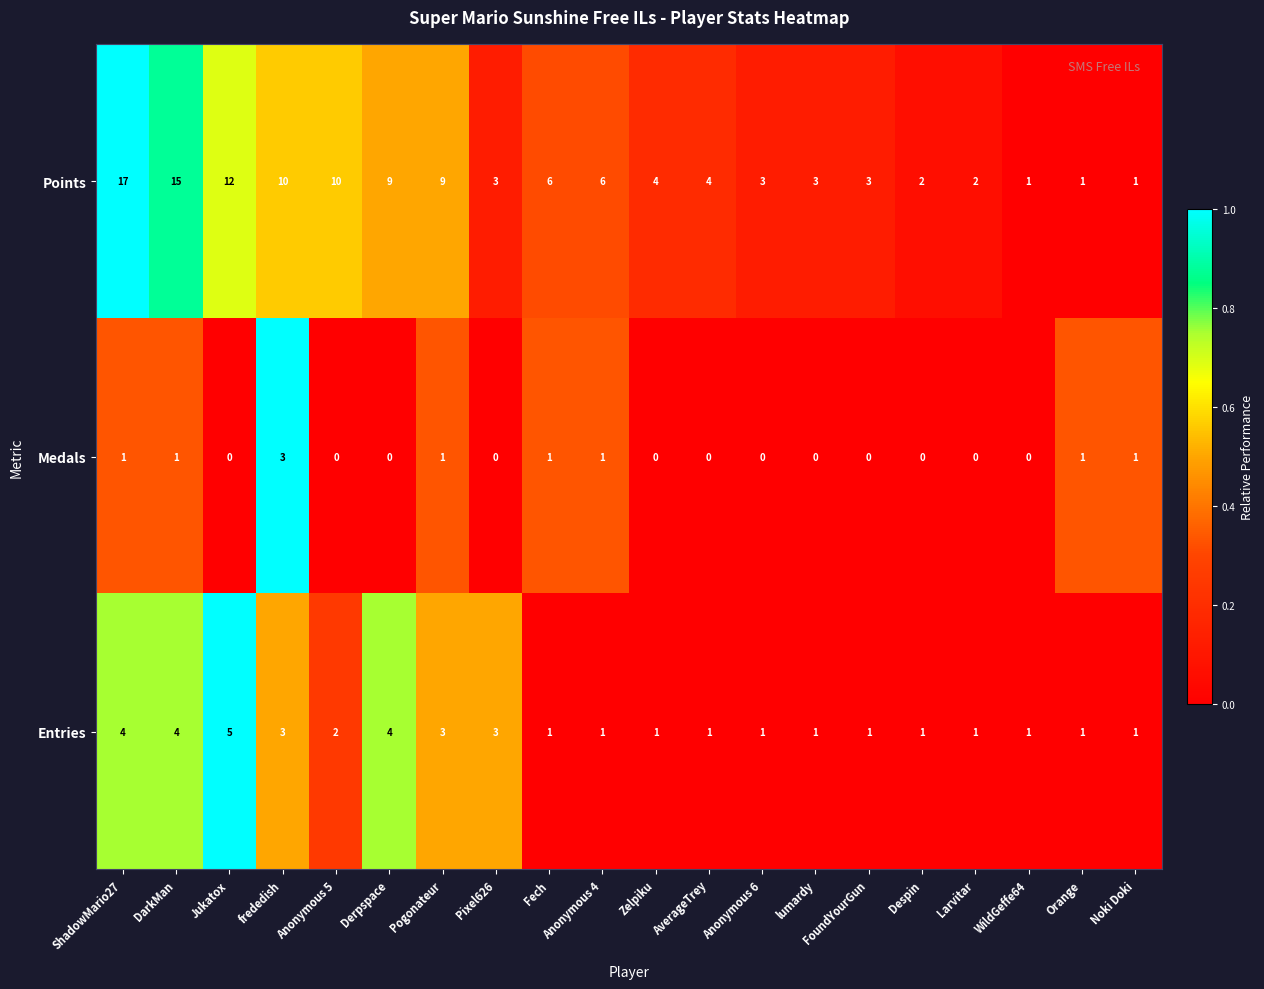

How many data points in Entries are above 1?

8